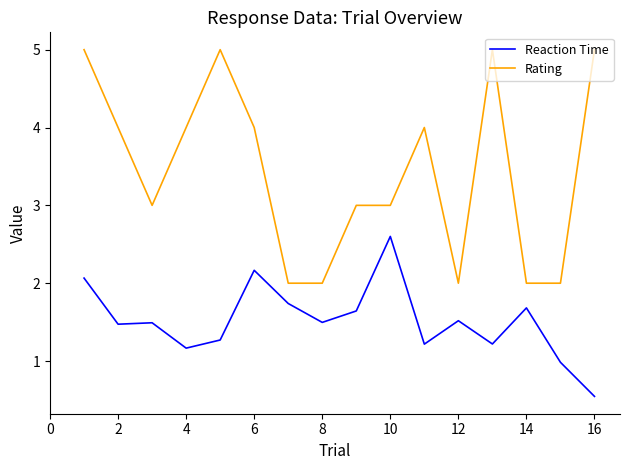

Is this an area chart (filled region under the line)?

No